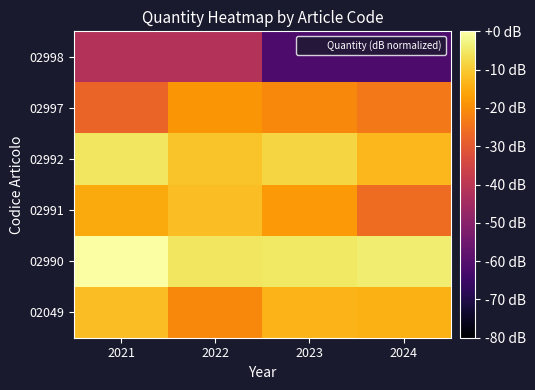

Reading right to left, what are all the values shown in this chart?

02049: 2024=-14.3	2023=-13.6	2022=-20.8	2021=-12.0
02990: 2024=-4.2	2023=-5.1	2022=-5.3	2021=0.0
02991: 2024=-26.0	2023=-18.1	2022=-12.0	2021=-15.1
02992: 2024=-13.0	2023=-8.1	2022=-11.0	2021=-5.3
02997: 2024=-23.5	2023=-20.8	2022=-18.7	2021=-27.6
02998: 2024=-61.6	2023=-61.6	2022=-41.6	2021=-41.6